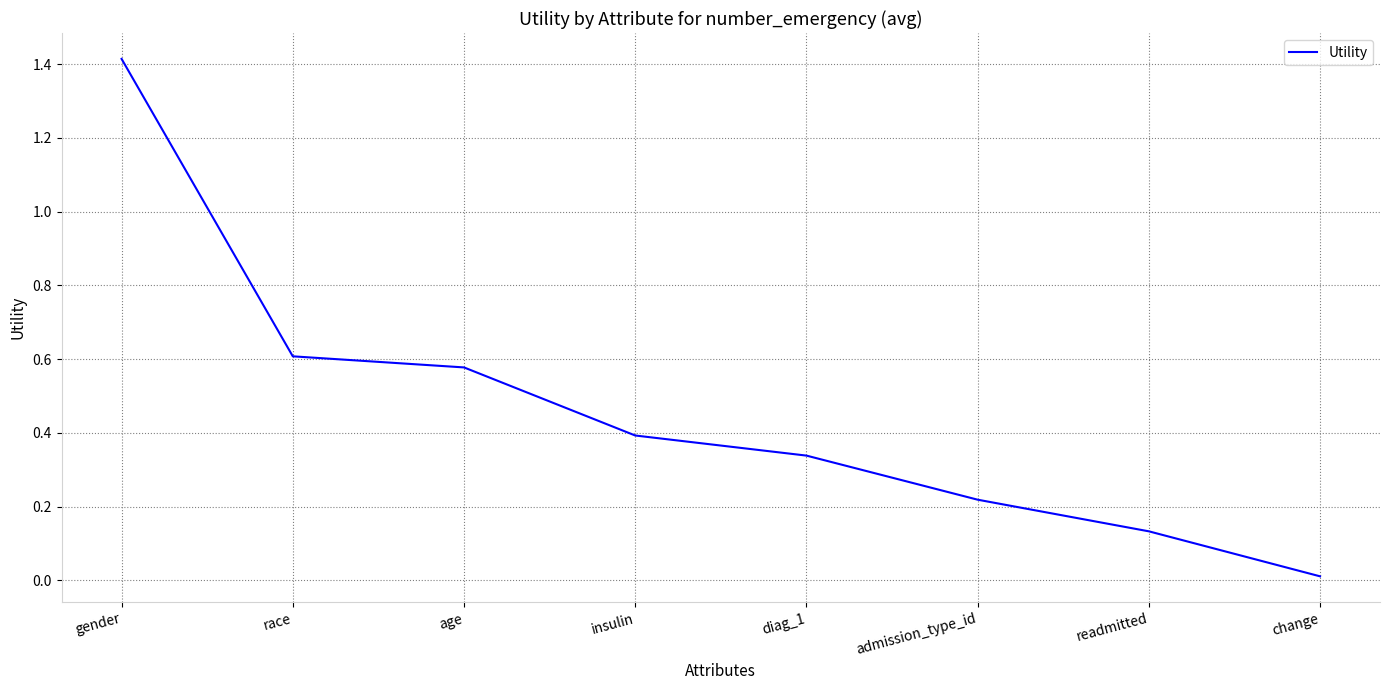

What is the change in value from admission_type_id to readmitted?

-0.1